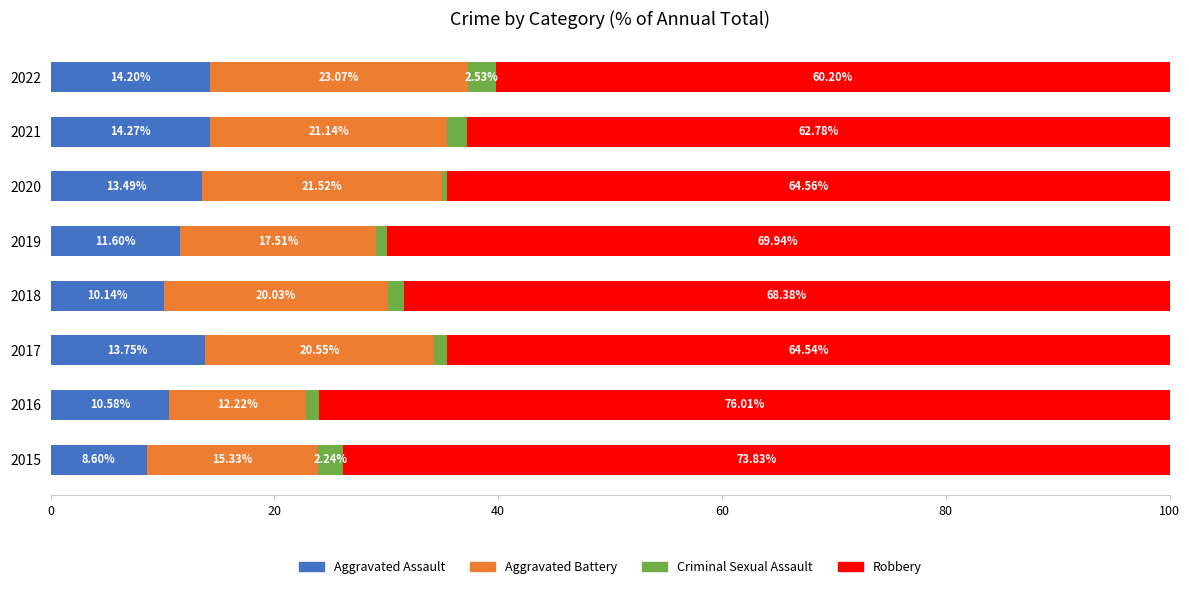

What is the total value across all series at 2015?

100.0